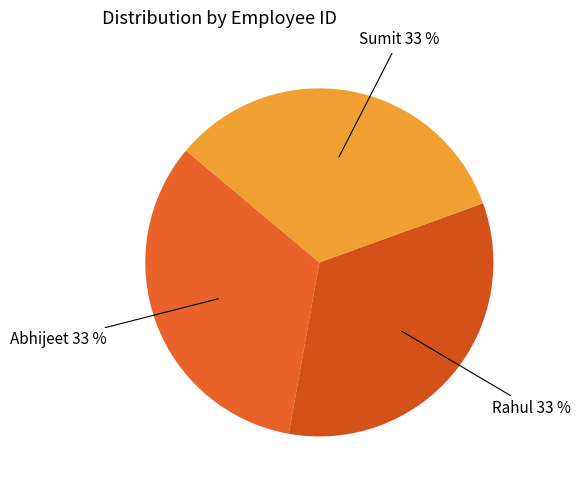

Do Sumit and Abhijeet together represent more than half of the pie?

Yes